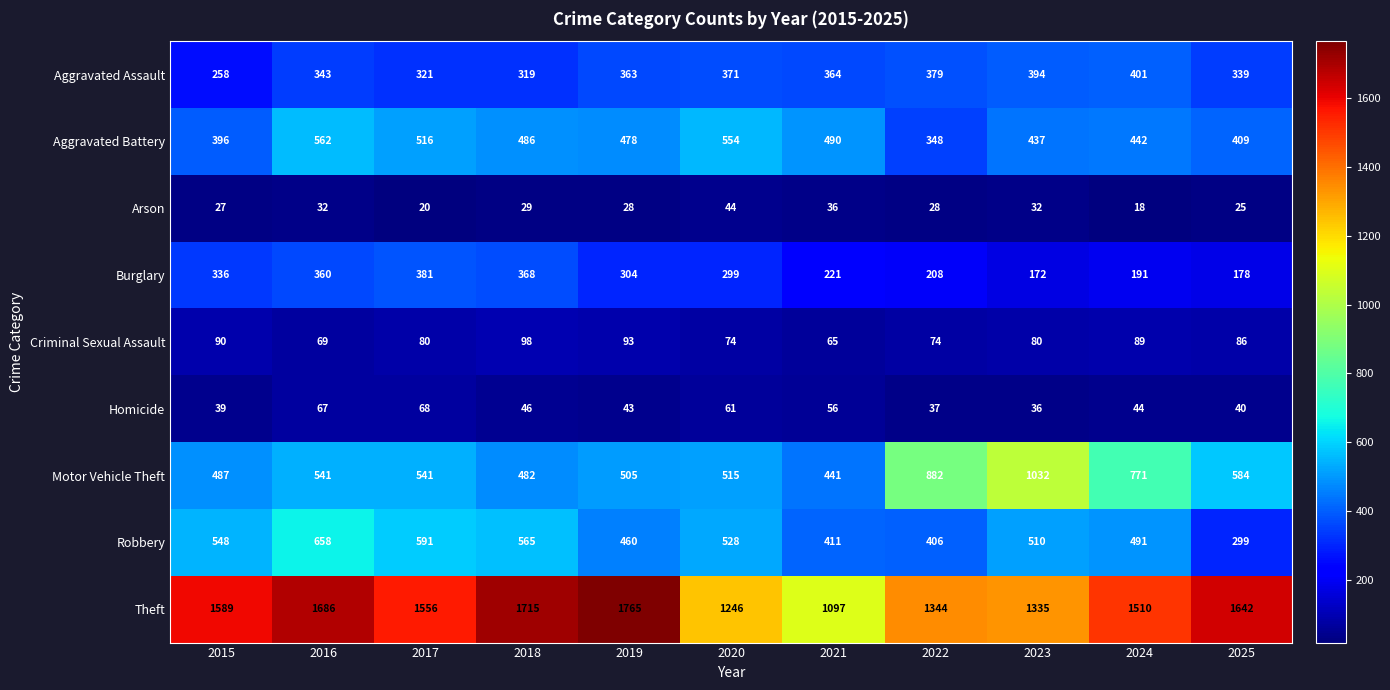

Read the Burglary value at 2017, to the nearest 5.

380